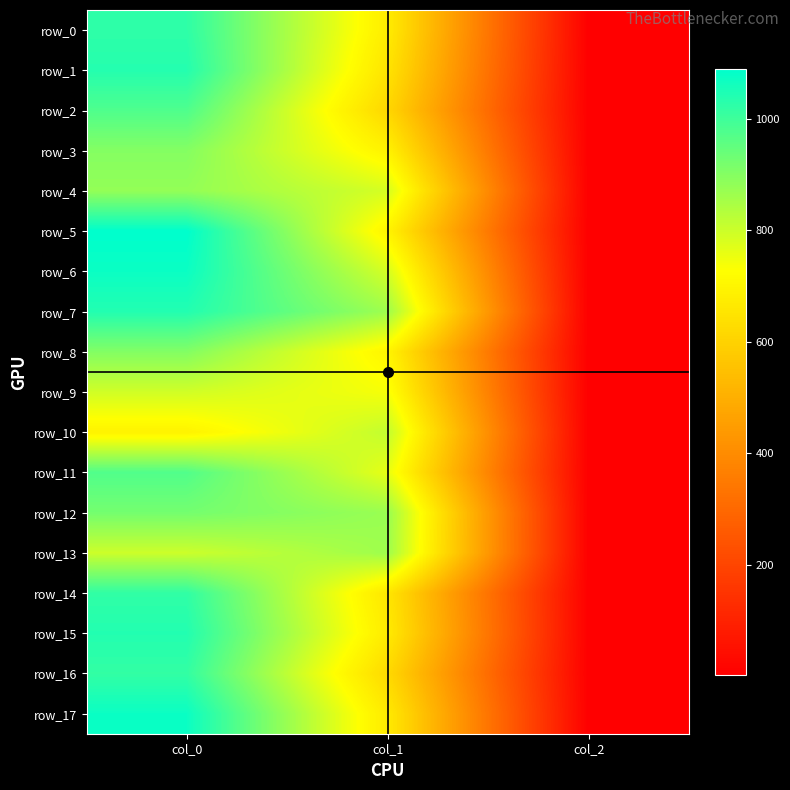

Count the number of data series in this chart.

18